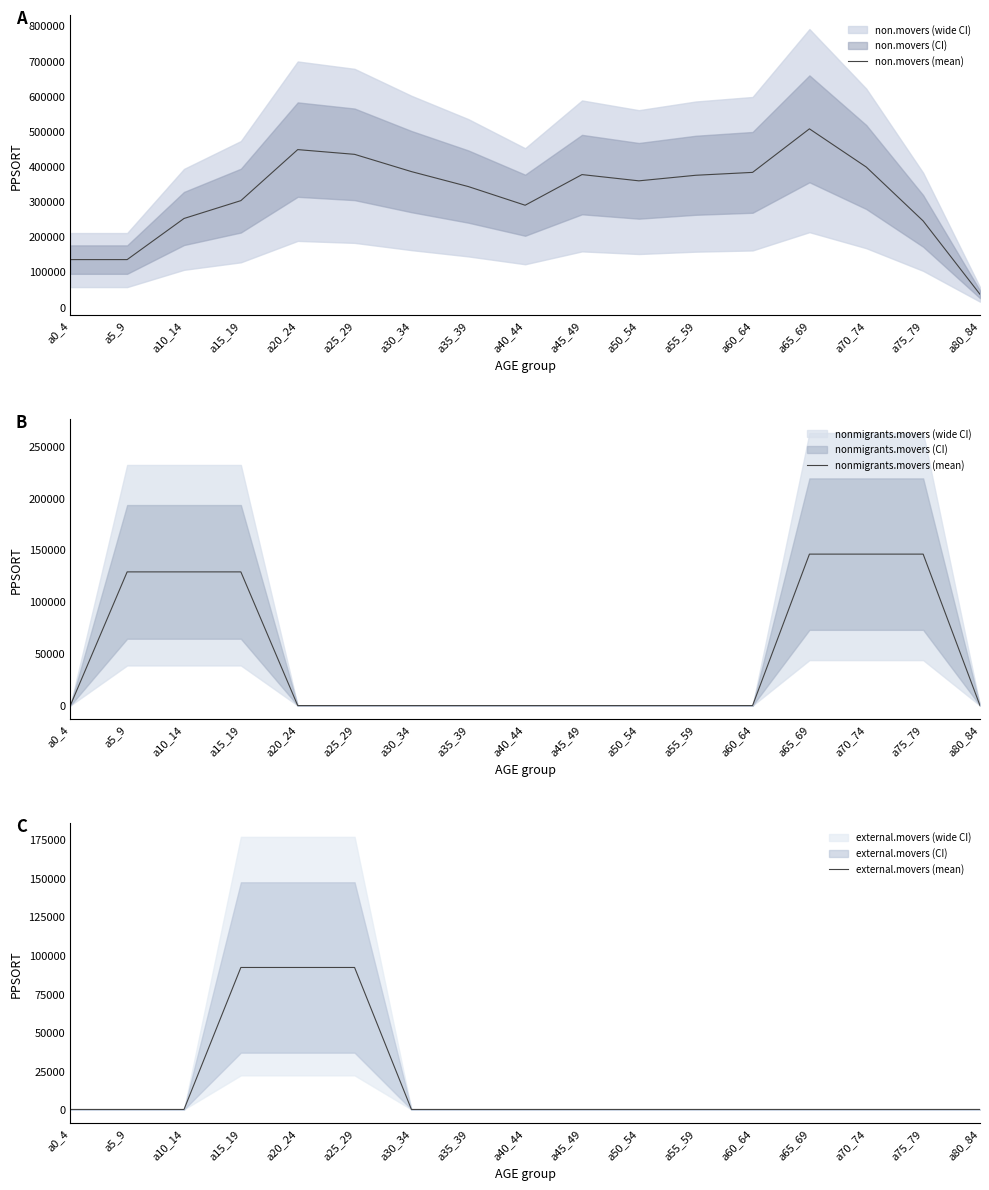

What position from the right is a60_64?

5